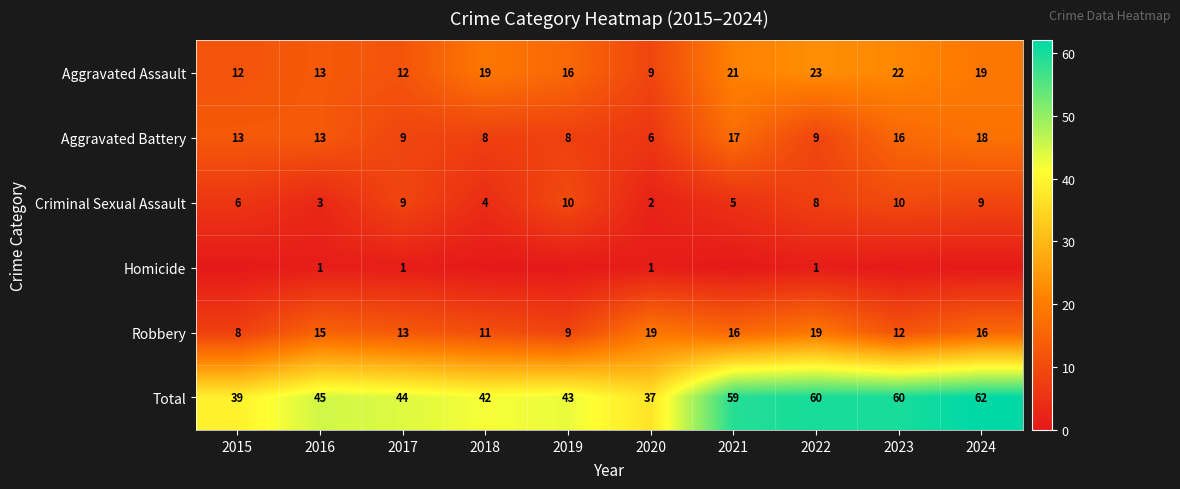

Is it true that Aggravated Battery equals 14 at 2018?

False